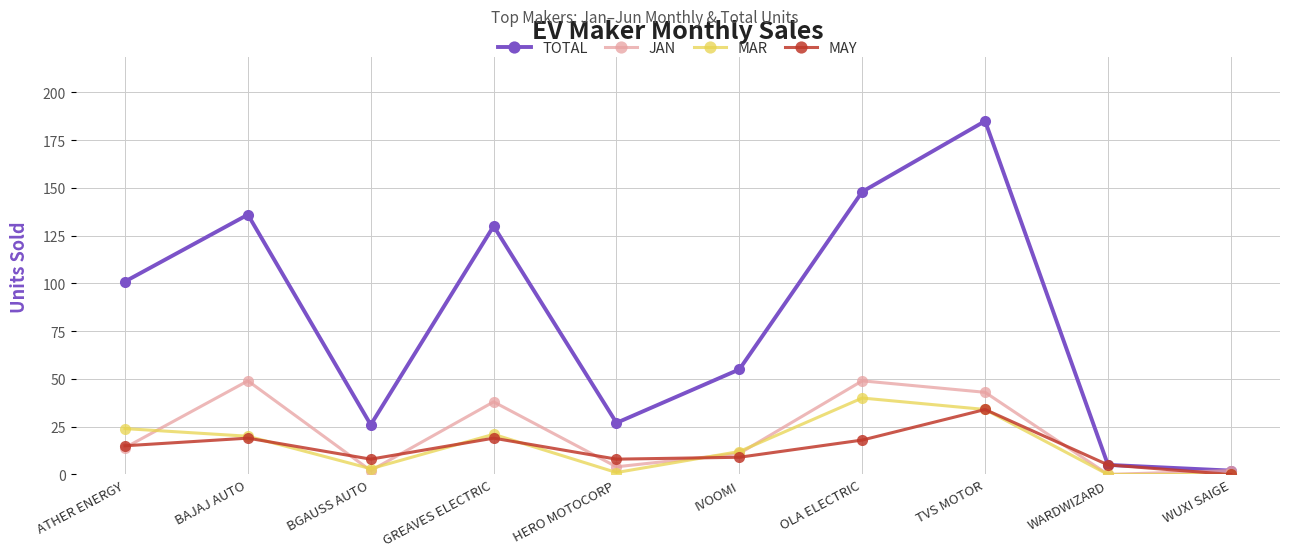

What is the difference between the maximum and minimum values in the MAR series?

40